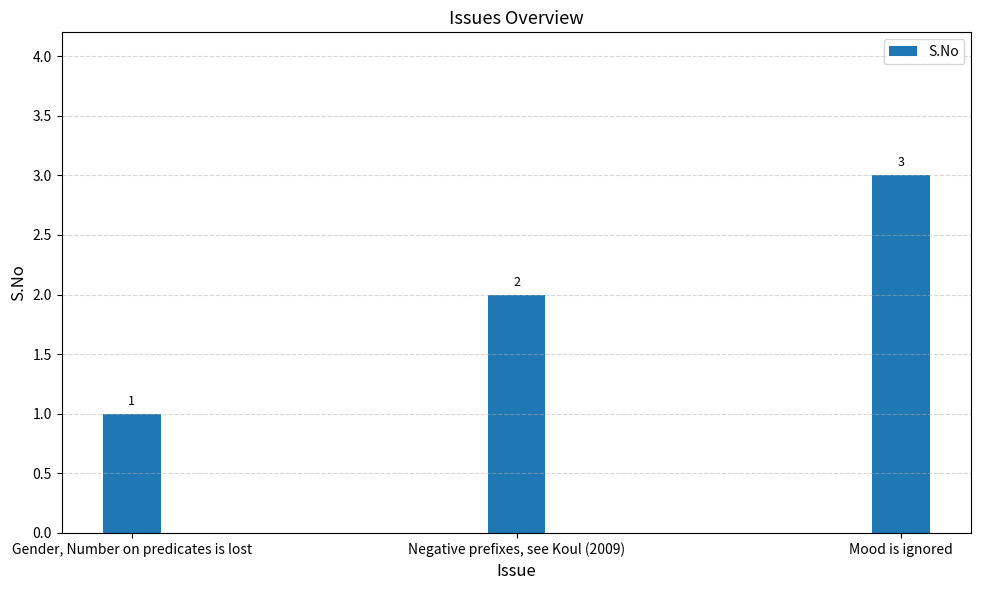

Are the bars horizontal?

No